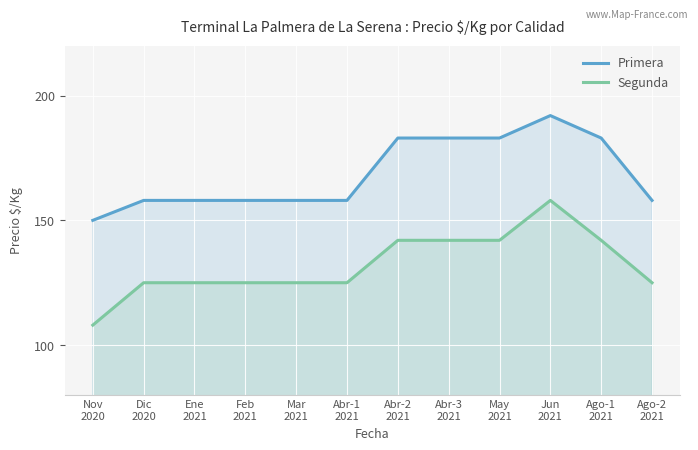

True or false: Segunda and Primera intersect in this chart.

False